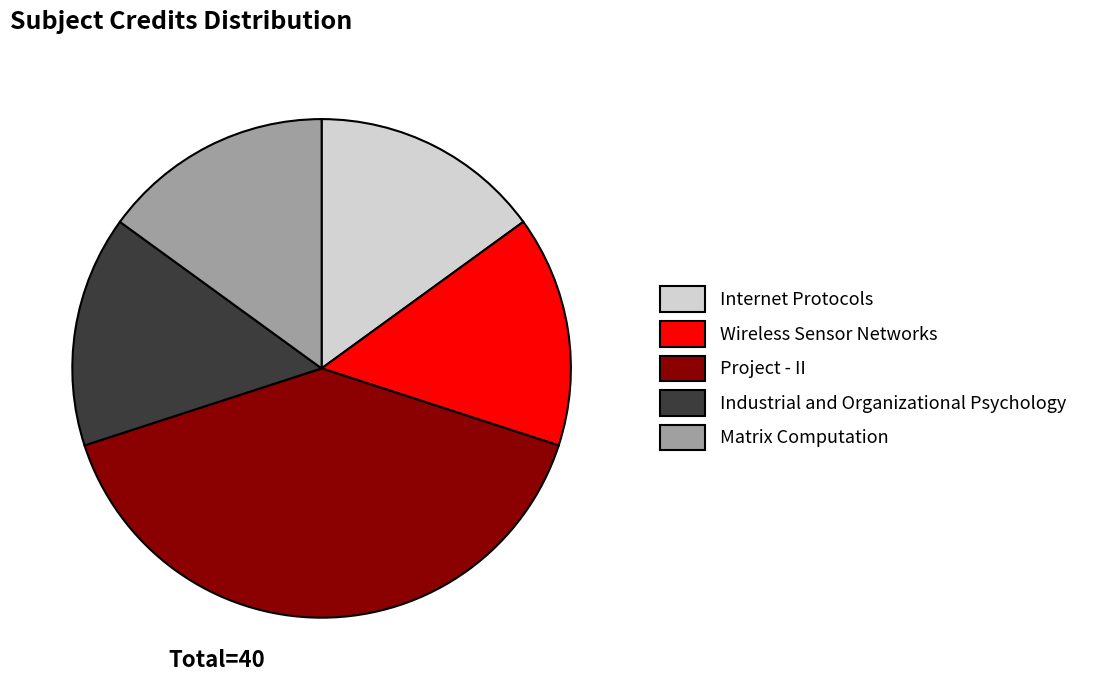

What is the ratio of the value at Matrix Computation to the value at Wireless Sensor Networks?

1.0